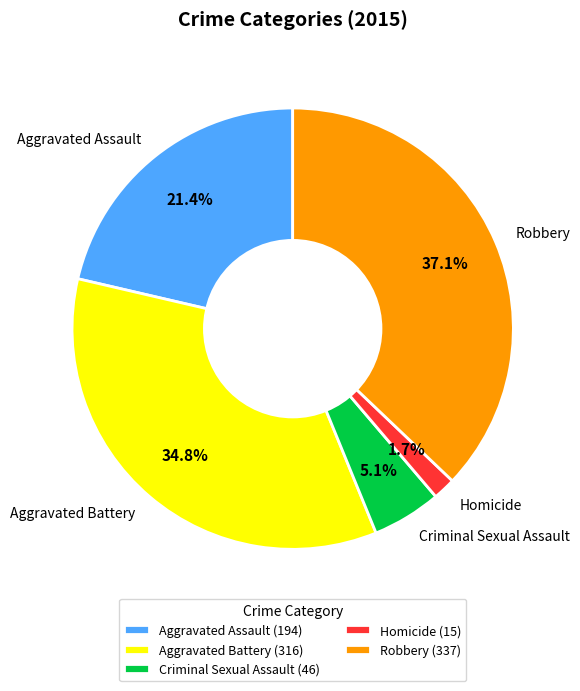

What is the total percentage of Aggravated Battery and Homicide?

36.5%